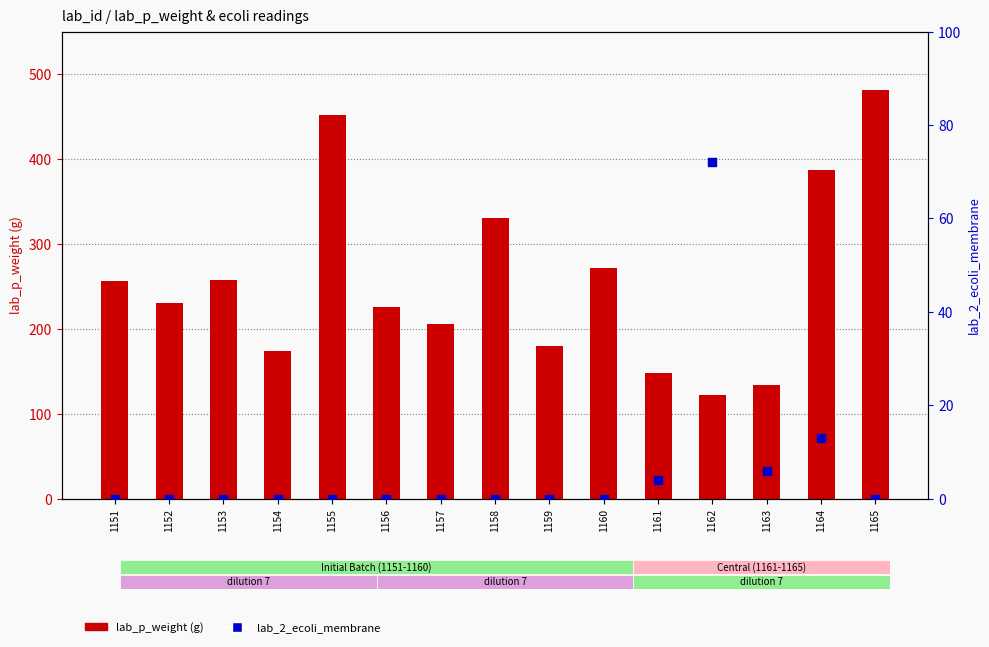

At how many categories does at least one series exceed 30?

15